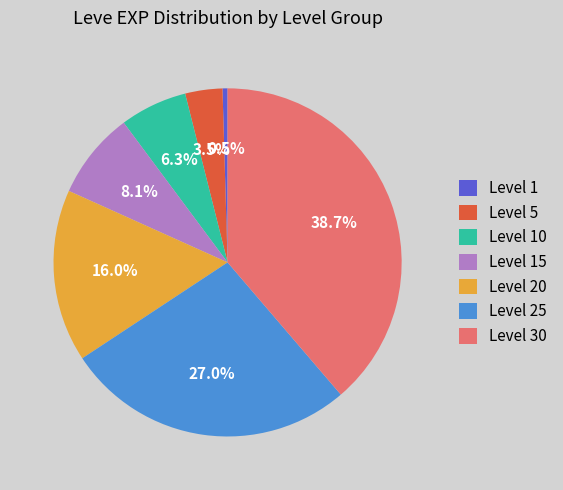

Is there any slice that represents more than half of the pie?

No